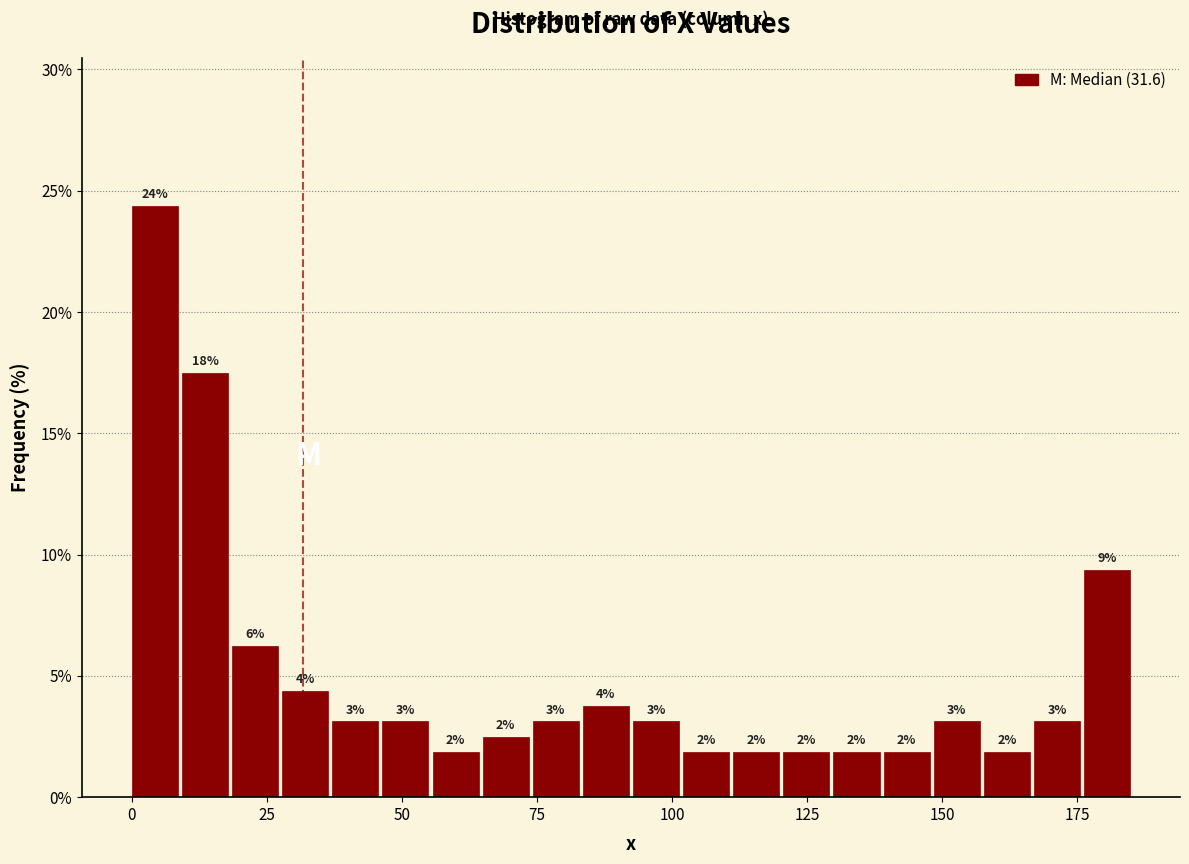

Around what value on the x-axis is the tallest bar? Give the approximate position of its centre, as read against the axis.

5